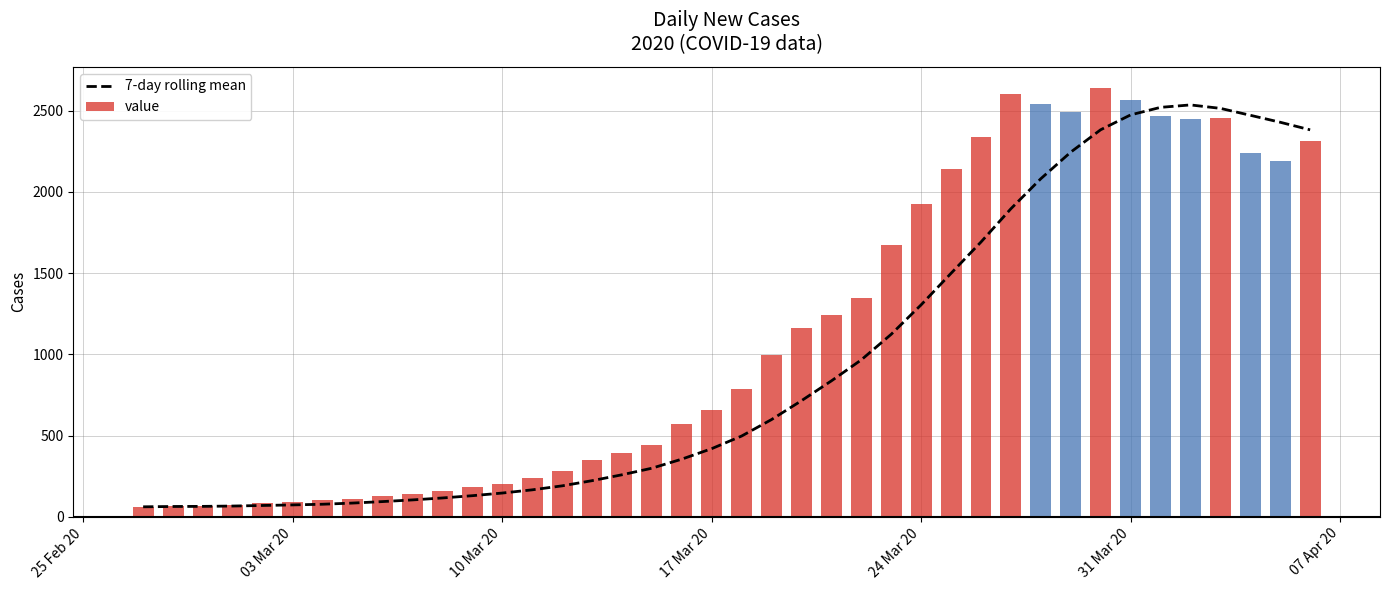

What is the sum of all value values?

44950